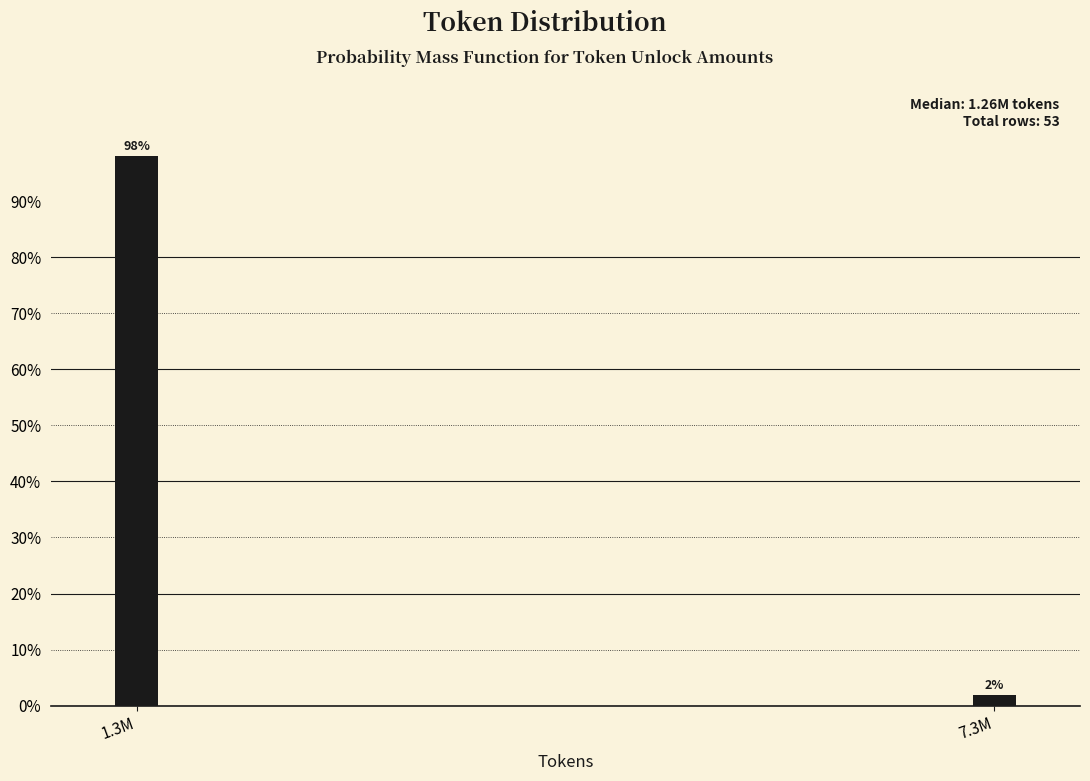

List the labels in order of value, smallest first.

7.3M, 1.3M